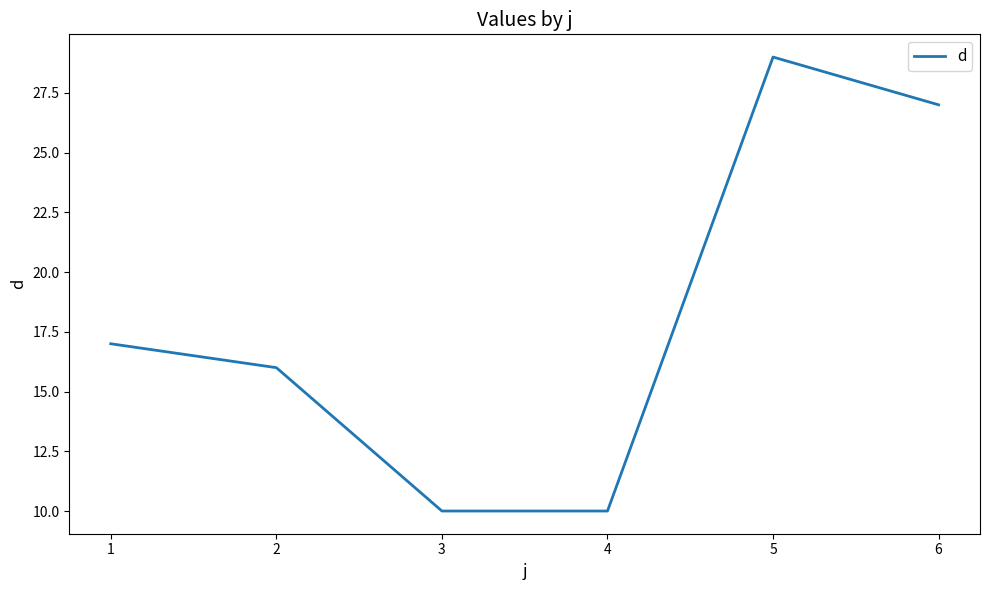

What is the difference between the maximum and minimum values?

19